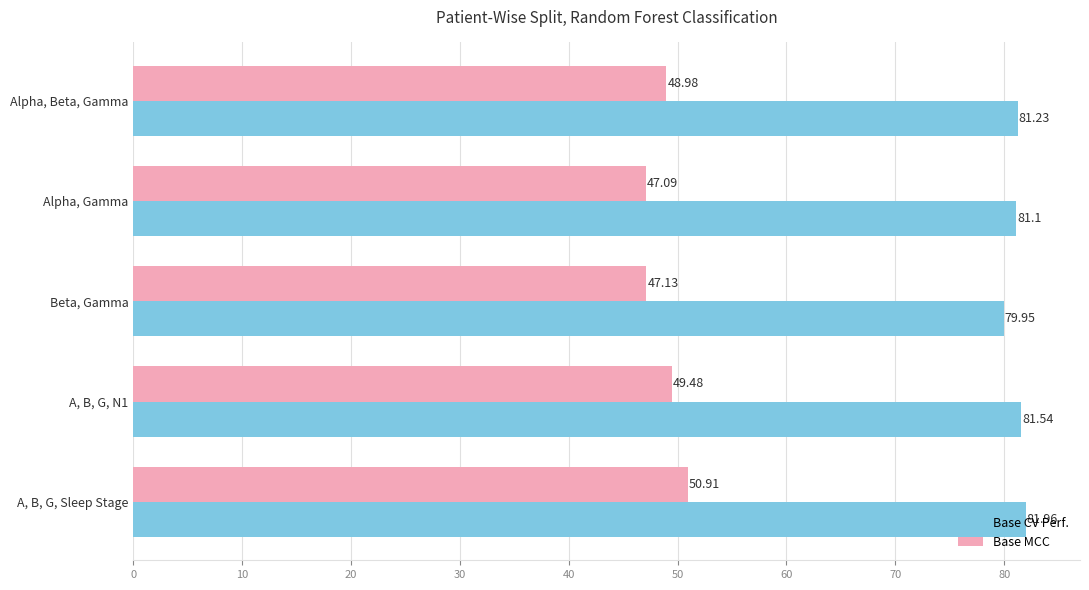

Rank the categories by Base CV Perf. value from lowest to highest.

Beta, Gamma, Alpha, Gamma, Alpha, Beta, Gamma, A, B, G, N1, A, B, G, Sleep Stage